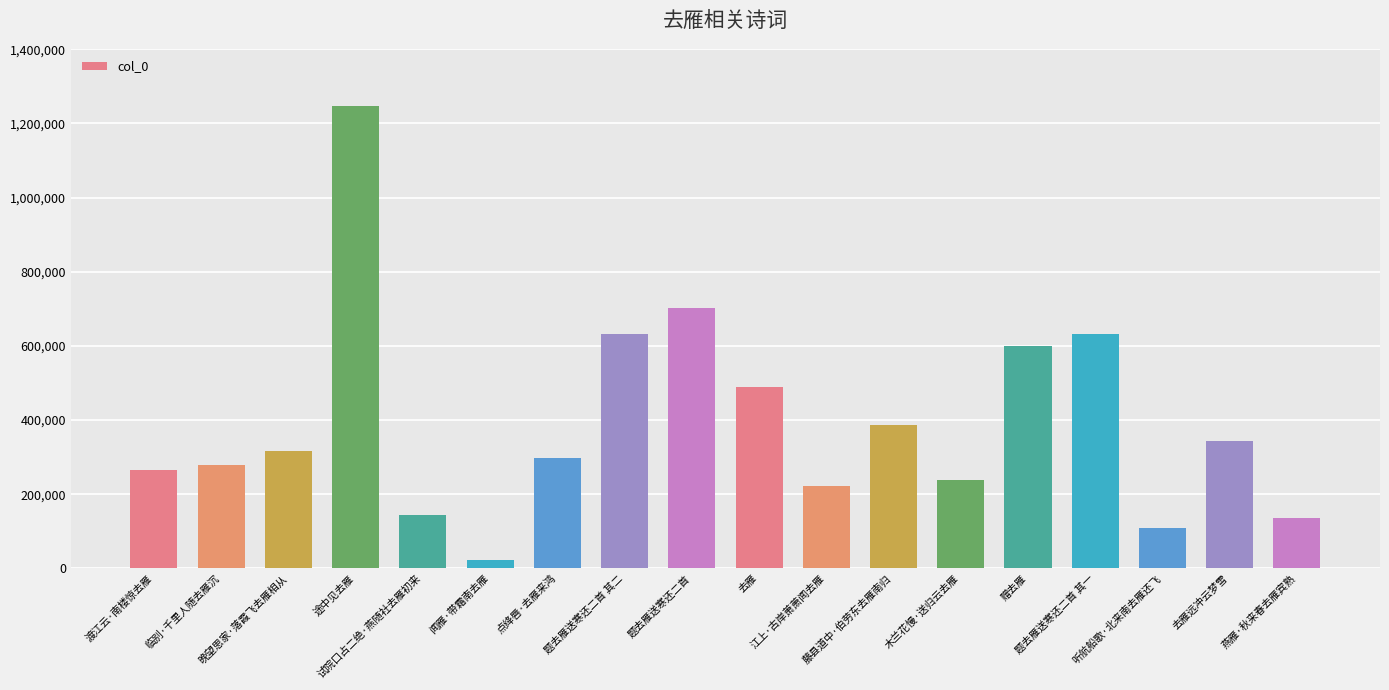

What is the label of the 18th bar from the left?

燕雁·秋来春去雁宾熟